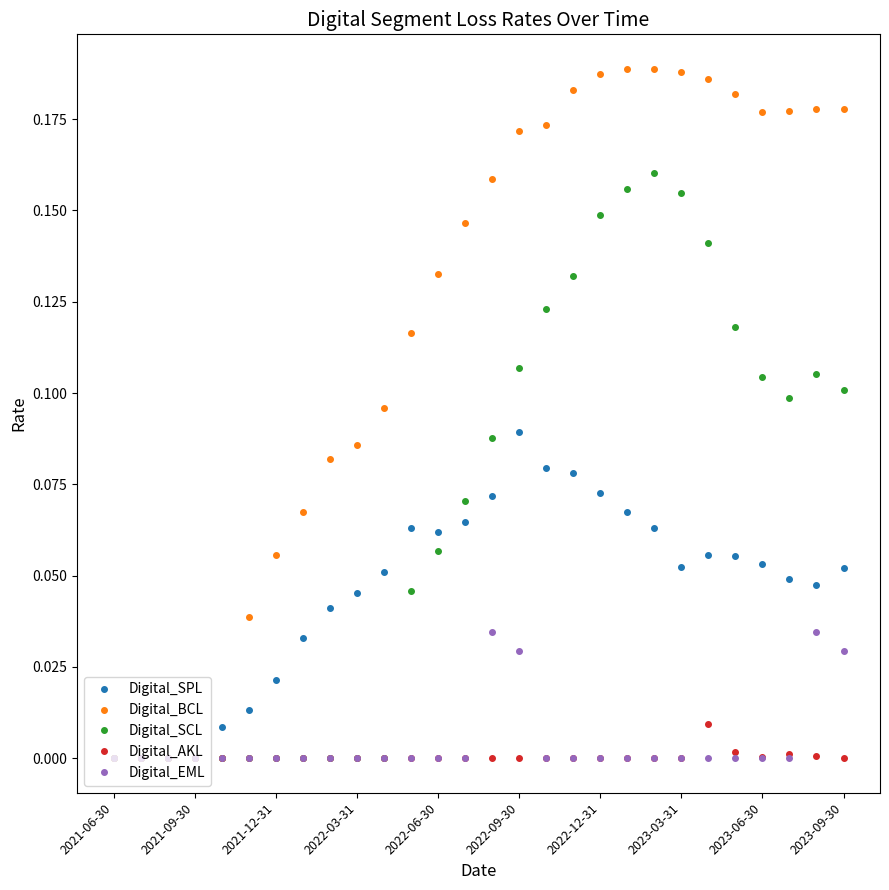

Which series has the largest total across all categories?

Digital_BCL